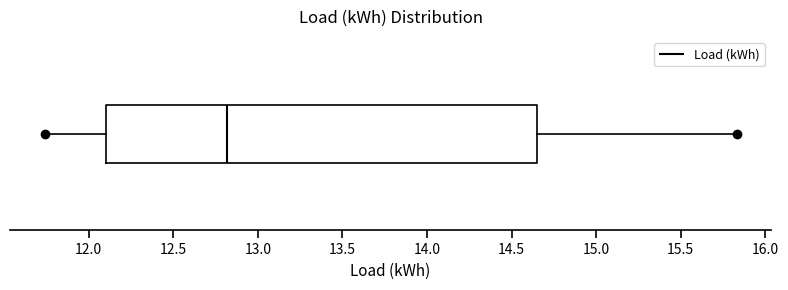

Where does the left whisker of the box end on the x-axis? The values are not printed on the chart, so give them approximately, as read against the axis.

11.75